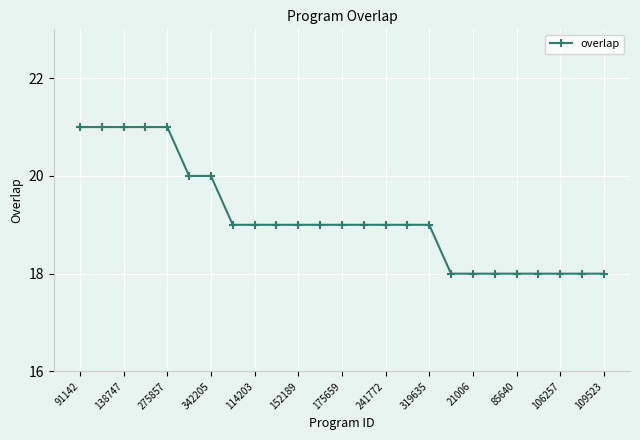

What is the difference between the maximum and second lowest values?

3